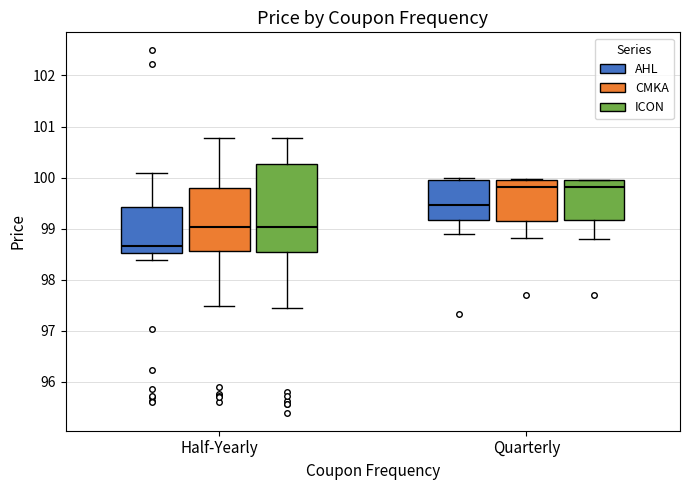

Reading left to right, transcribe this box plot: for each box, give where its median line is, the range the box spans, and where its two whiskers end, as read against the y-axis. The values are not printed on the chart, so give them approximately, as read against the axis.

Half-Yearly (AHL): median 98.7, box 98.5 to 99.4, whiskers 98.4 to 100.1
Half-Yearly (CMKA): median 99.0, box 98.6 to 99.8, whiskers 97.5 to 100.8
Half-Yearly (ICON): median 99.0, box 98.5 to 100.3, whiskers 97.5 to 100.8
Quarterly (AHL): median 99.5, box 99.2 to 100.0, whiskers 98.9 to 100.0 (just above the box's upper edge)
Quarterly (CMKA): median 99.8, box 99.2 to 99.9, whiskers 98.8 to 100.0
Quarterly (ICON): median 99.8, box 99.2 to 99.9, whiskers 98.8 to 100.0